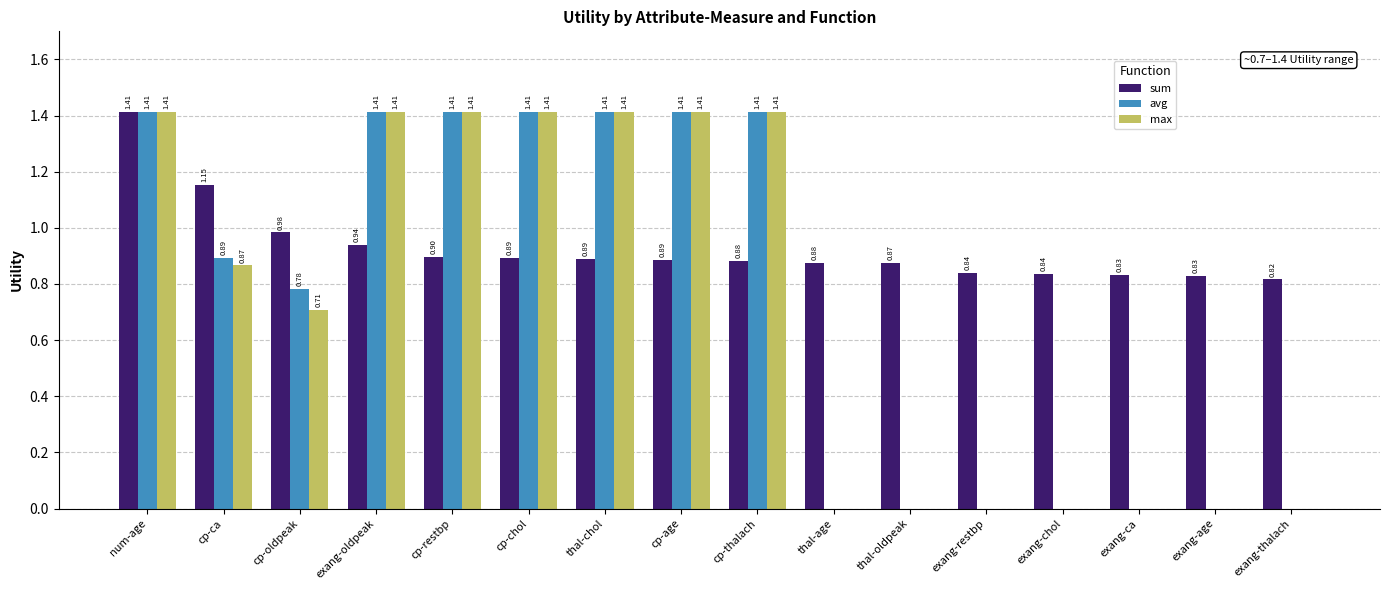

At which label is sum closest to 1?

cp-oldpeak